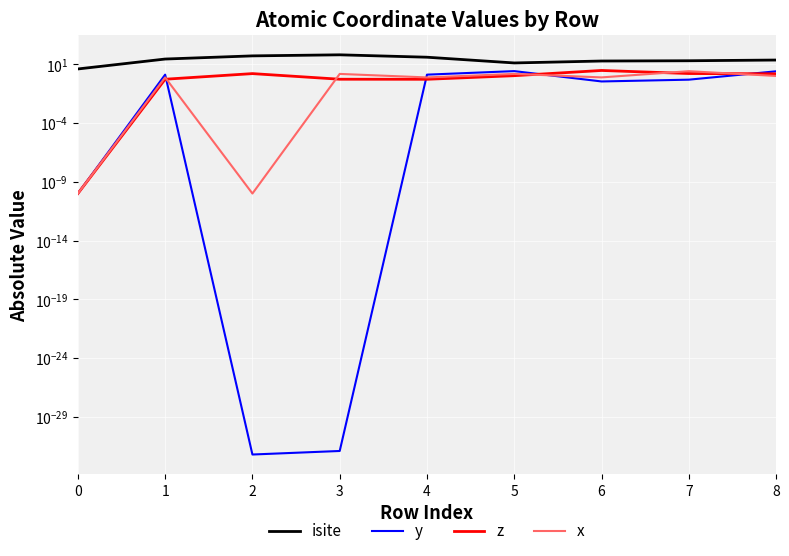

How many interior local valleys does the z series have?

1